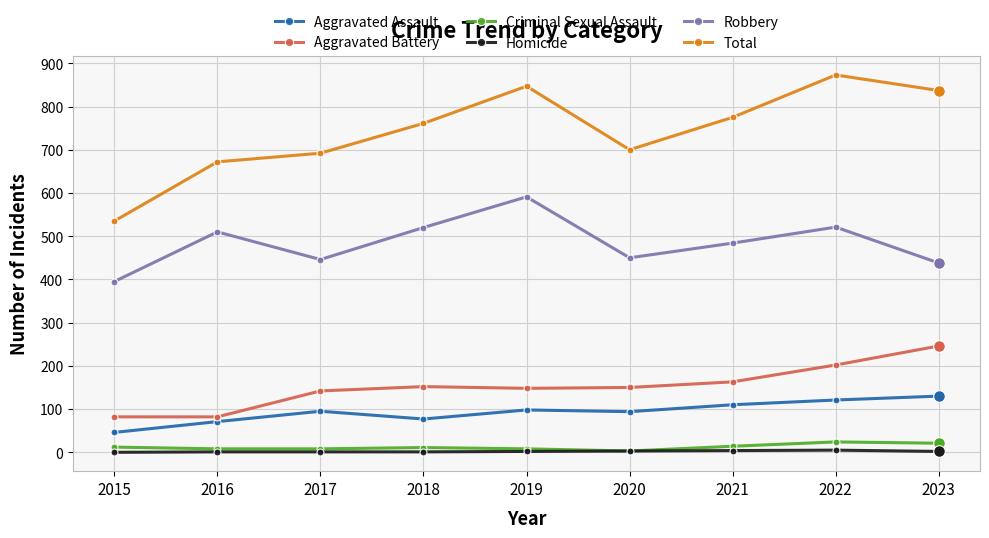

At how many categories does at least one series exceed 419?

9